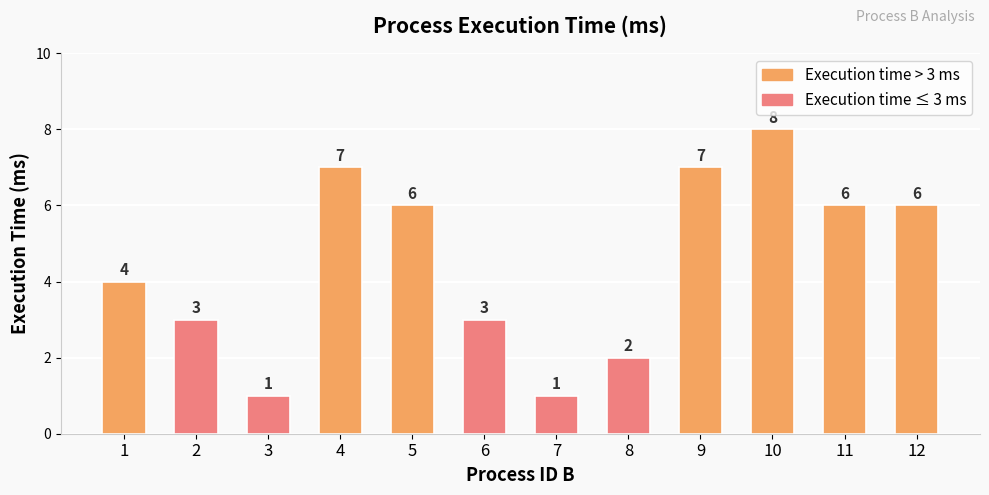

Reading right to left, extract all data points from this chart.

6	6	8	7	2	1	3	6	7	1	3	4